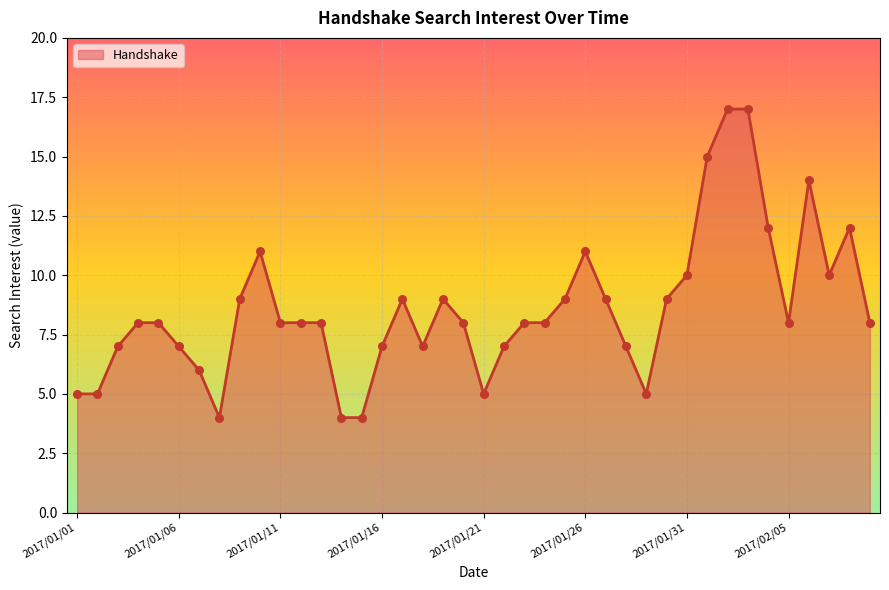

What is the minimum value shown in the chart?

4